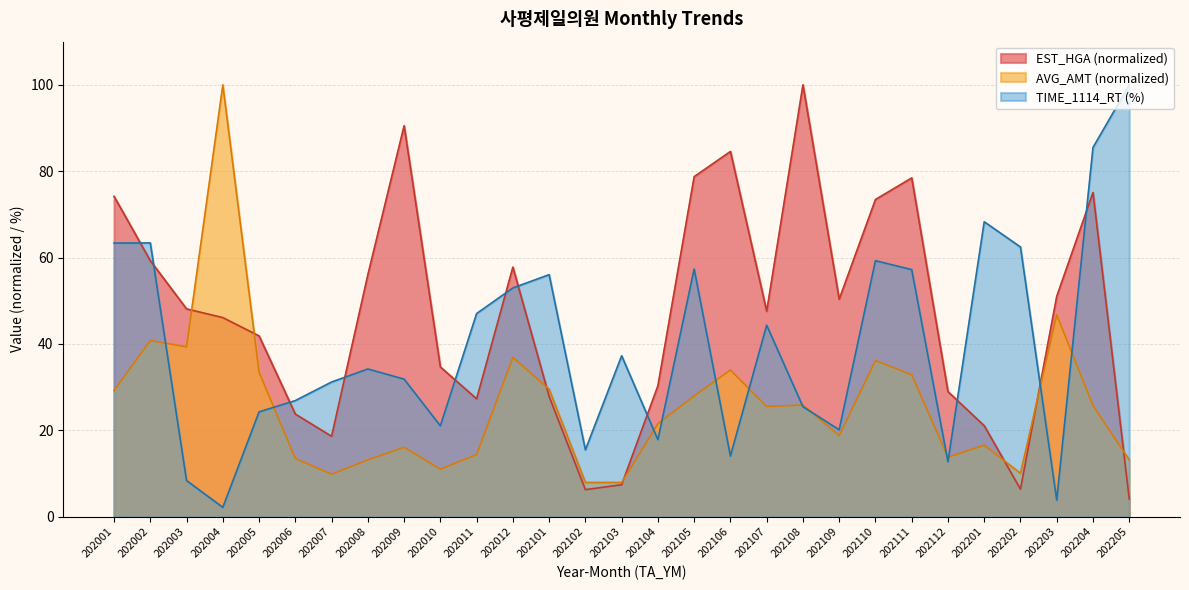

Which series has the largest total across all categories?

EST_HGA (normalized)